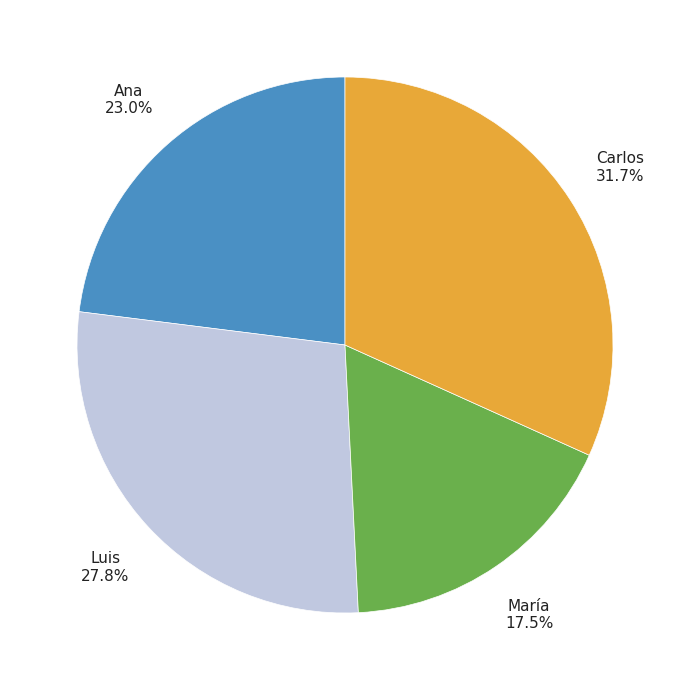

Is there a majority slice in this chart?

No